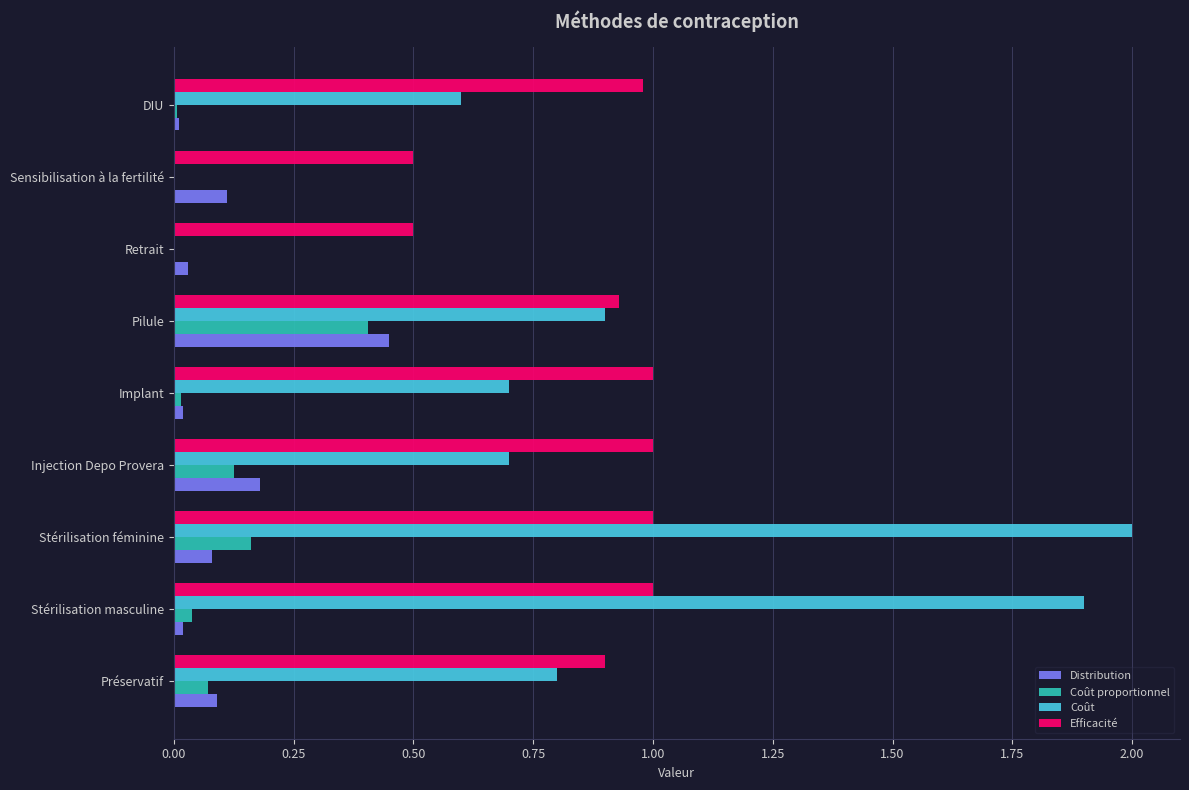

At which category does the chart reach its peak across all series?

Stérilisation féminine